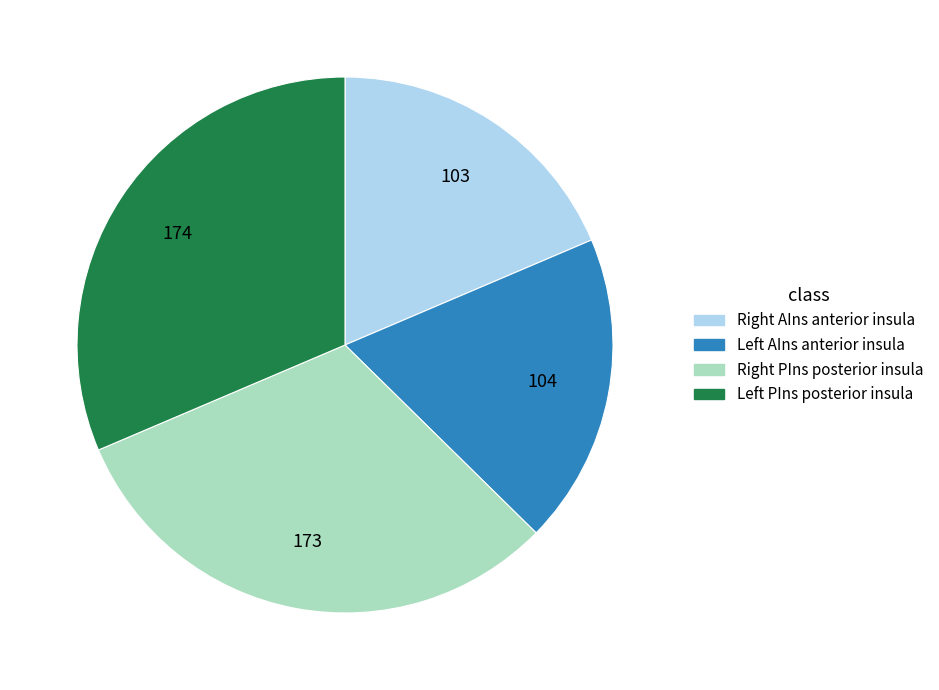

Does any single category account for the majority?

No